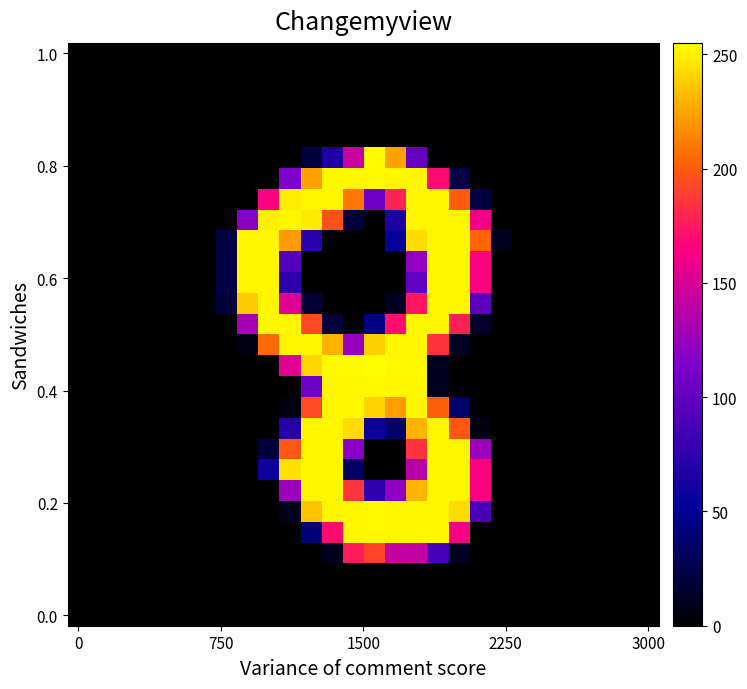

Which category has the highest value across all series?

14